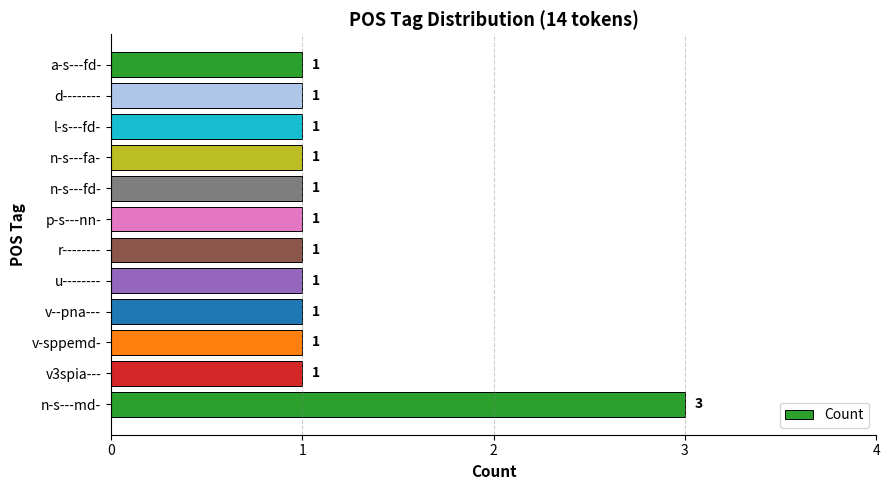

Are the bars grouped side by side (vs. stacked)?

No